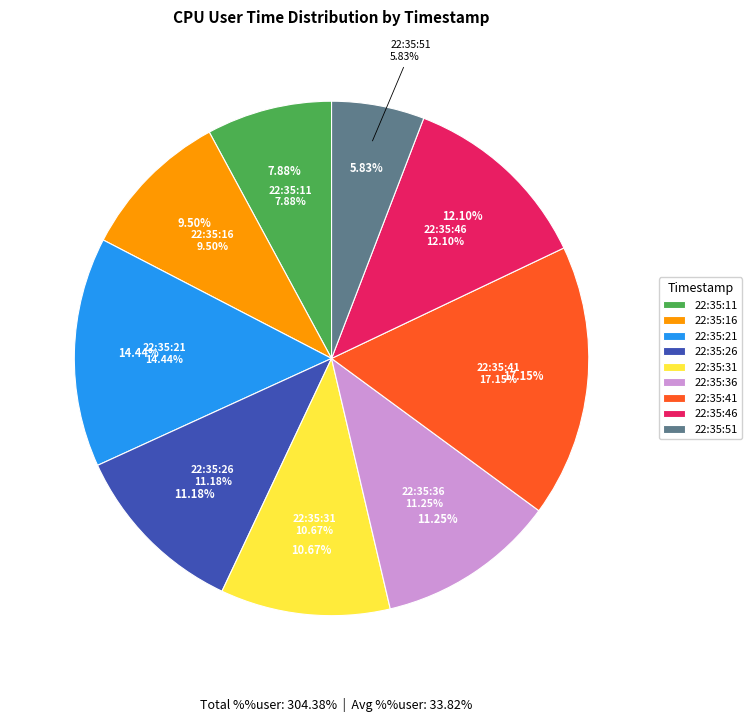

To the nearest percent, what portion does 22:35:36 represent?

11%